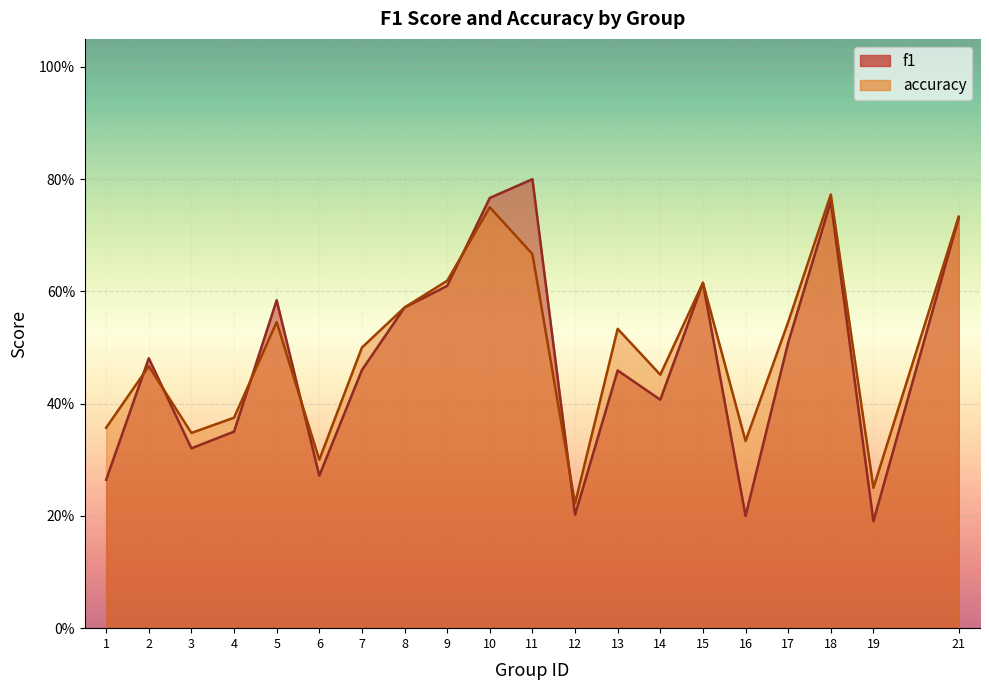

List the labels in order of f1 value, smallest first.

19, 16, 12, 1, 6, 3, 4, 14, 13, 7, 2, 17, 8, 5, 9, 15, 21, 18, 10, 11